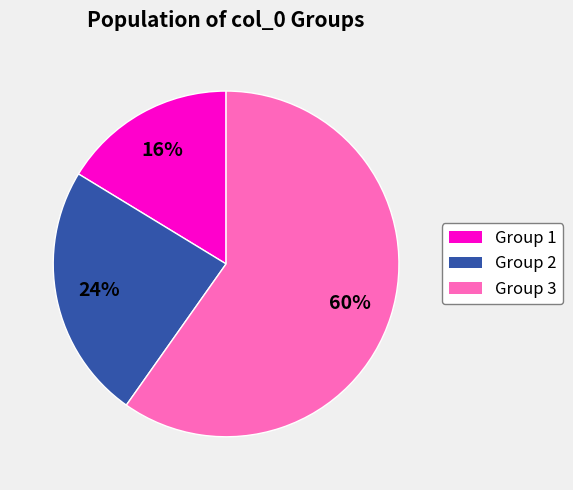

To the nearest percent, what is the average slice percentage?

33%